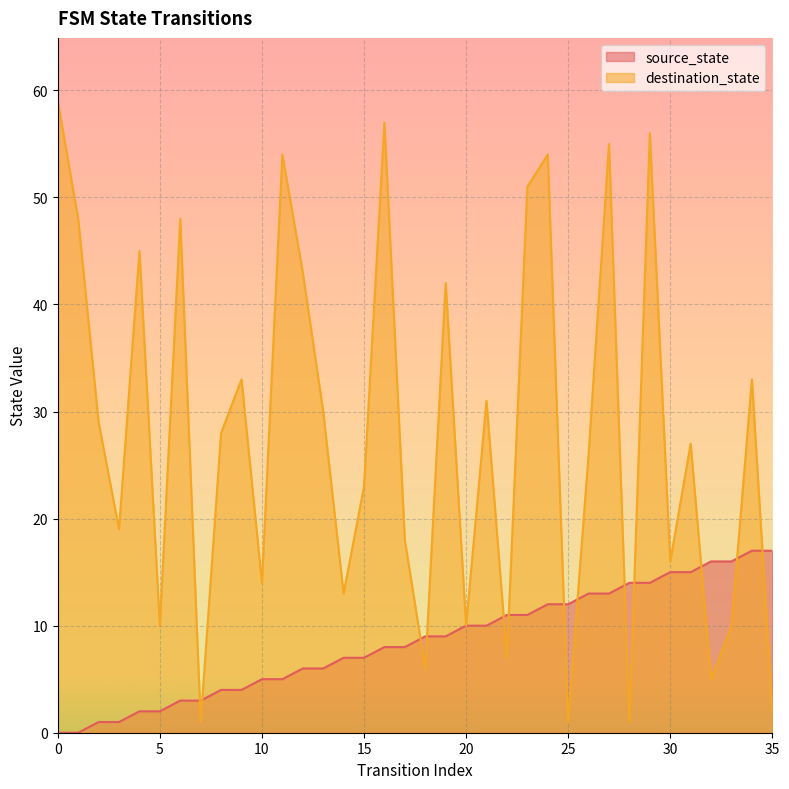

Is the value of source_state at 10 greater than the value of destination_state at 25?

Yes